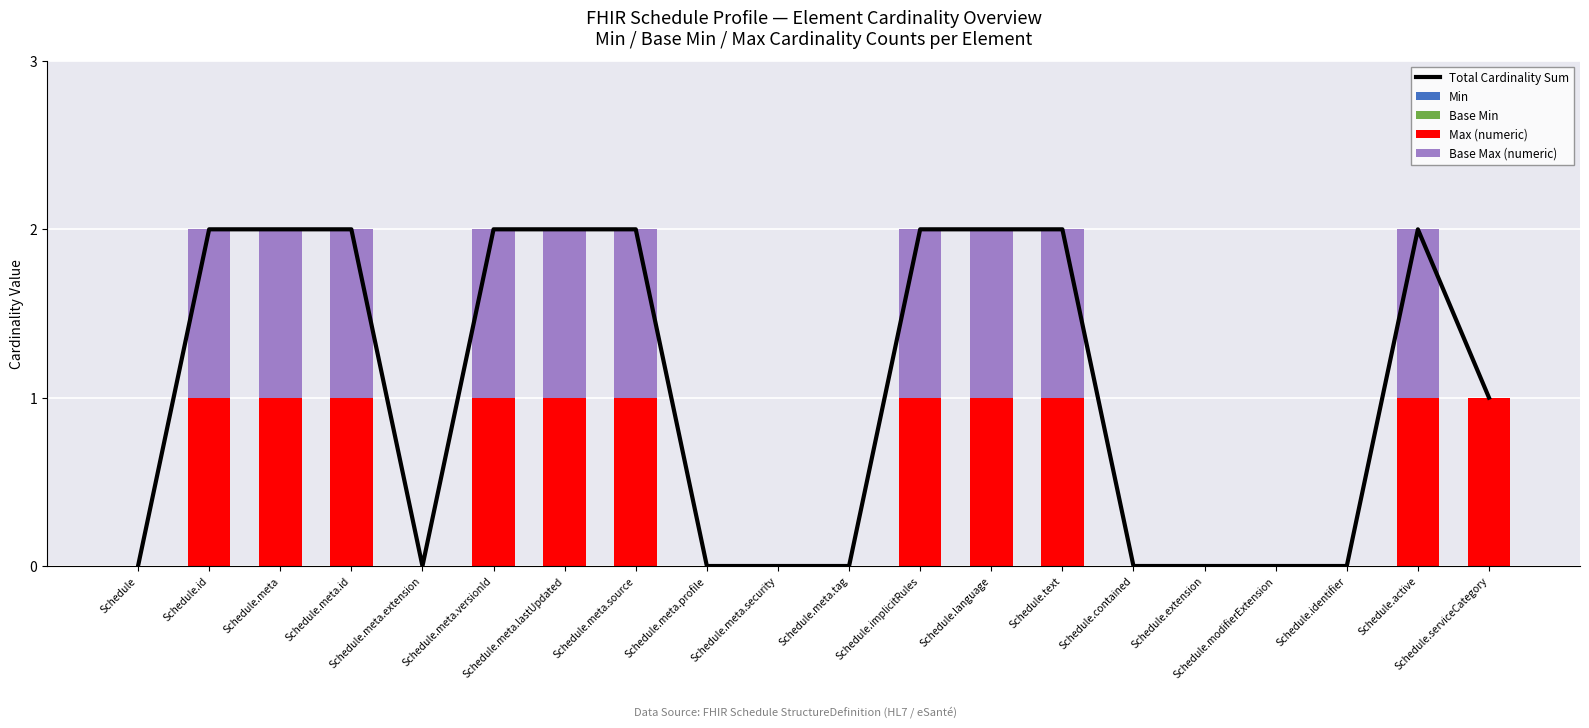

Is it true that Max (numeric) equals 0 at Schedule.implicitRules?

False